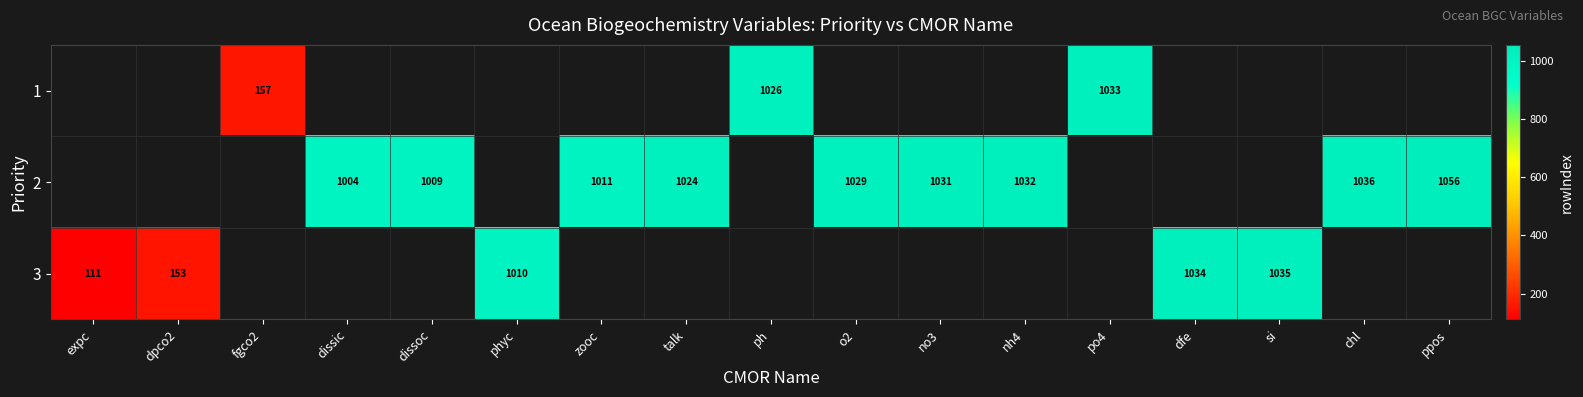

What is the smallest value displayed?

111.0